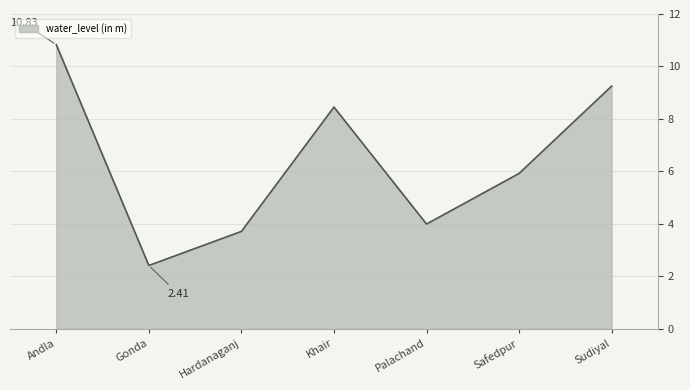

What is the ratio of the value at Andla to the value at Palachand?

2.7